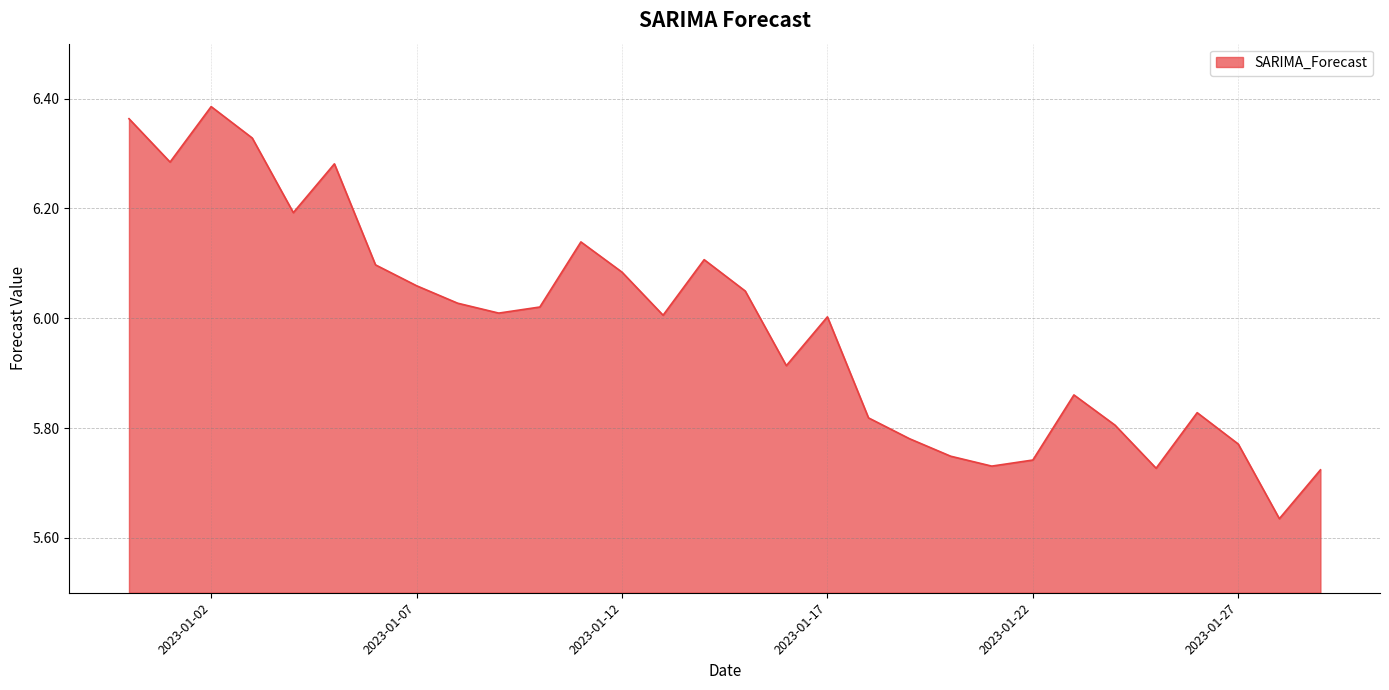

What is the difference between the maximum and minimum values?

0.8